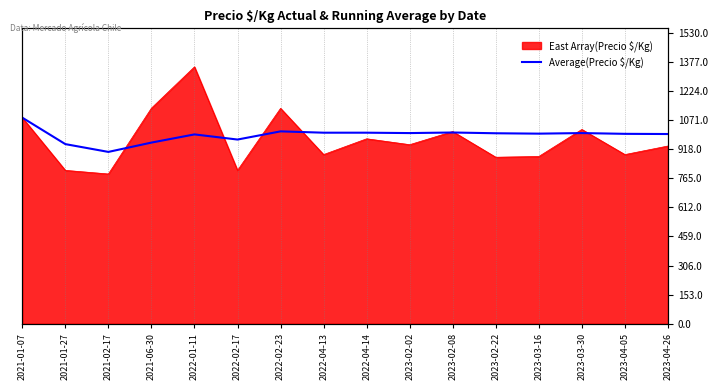

What is the difference between the maximum and minimum values?

180